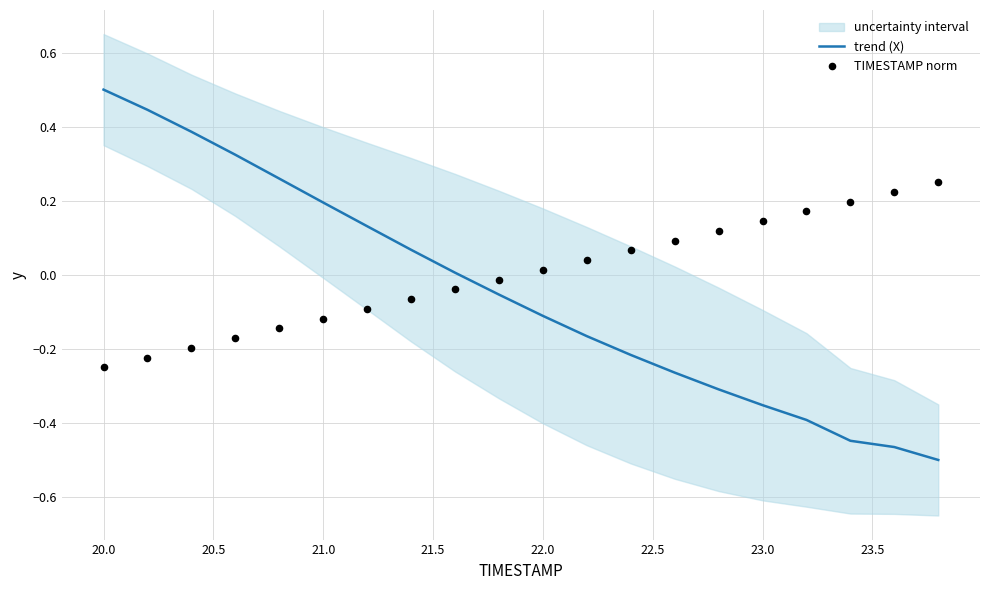

The trend (X) series shows -0.1 at 22.0. True or false?

True